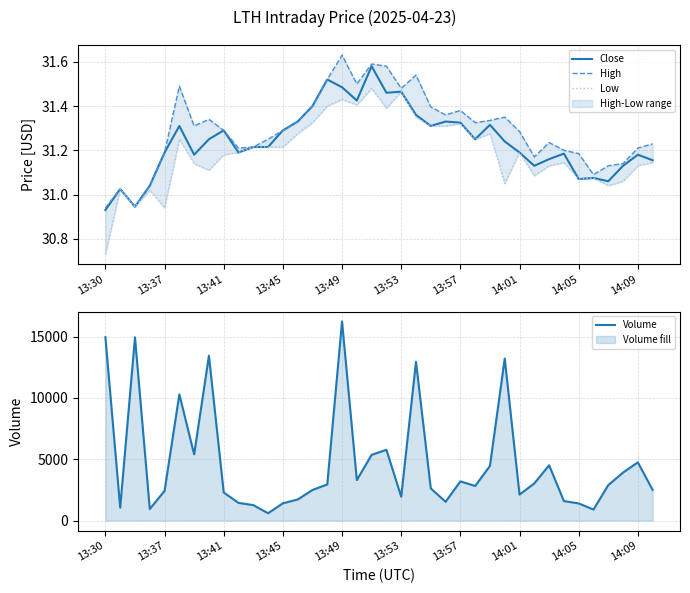

In Close, how many points are higher than both neighbors (excluding endpoints)?

11